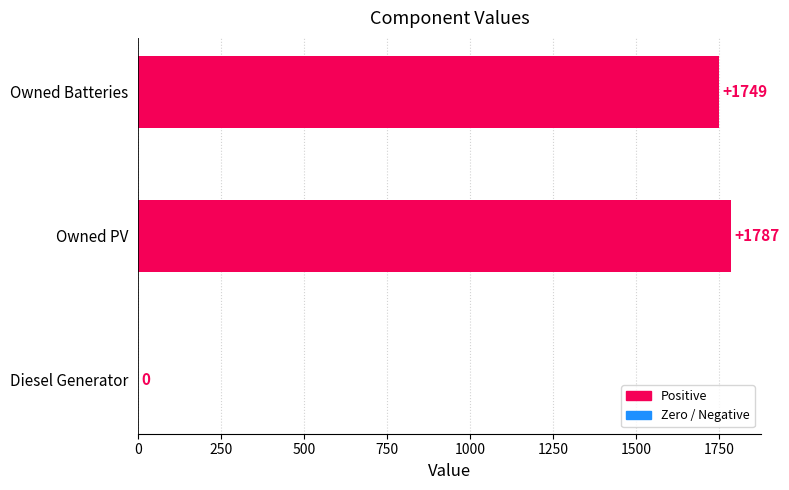

At which label is the value closest to 893?

Owned Batteries